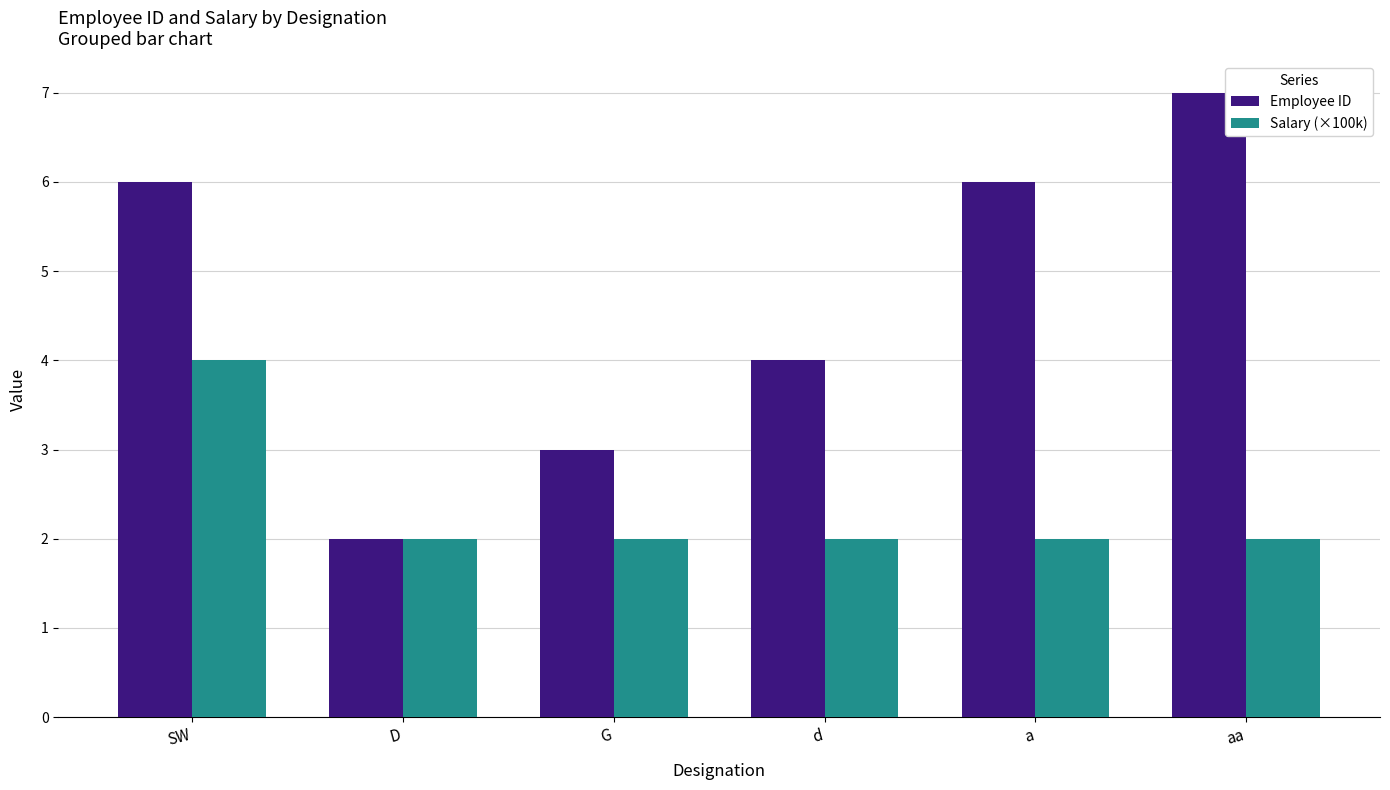

How many bars are there in total?

12